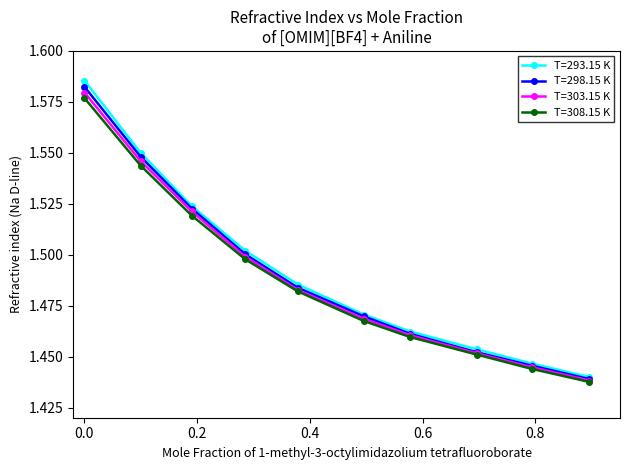

Count the T=293.15 K values in the range 1 to 2.

10